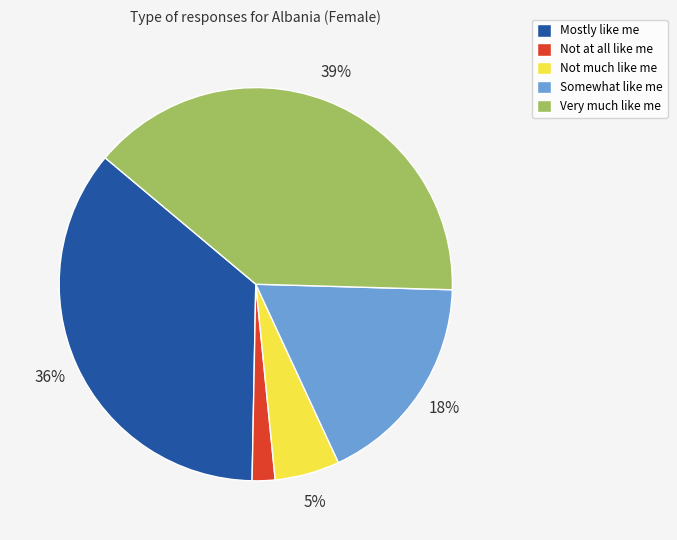

Combined, do Not at all like me and Very much like me account for over 50%?

No